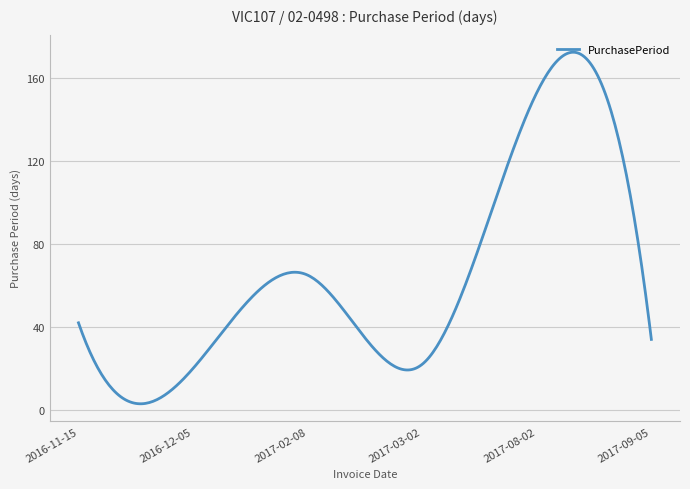

What is the difference between the maximum and minimum values?

169.6